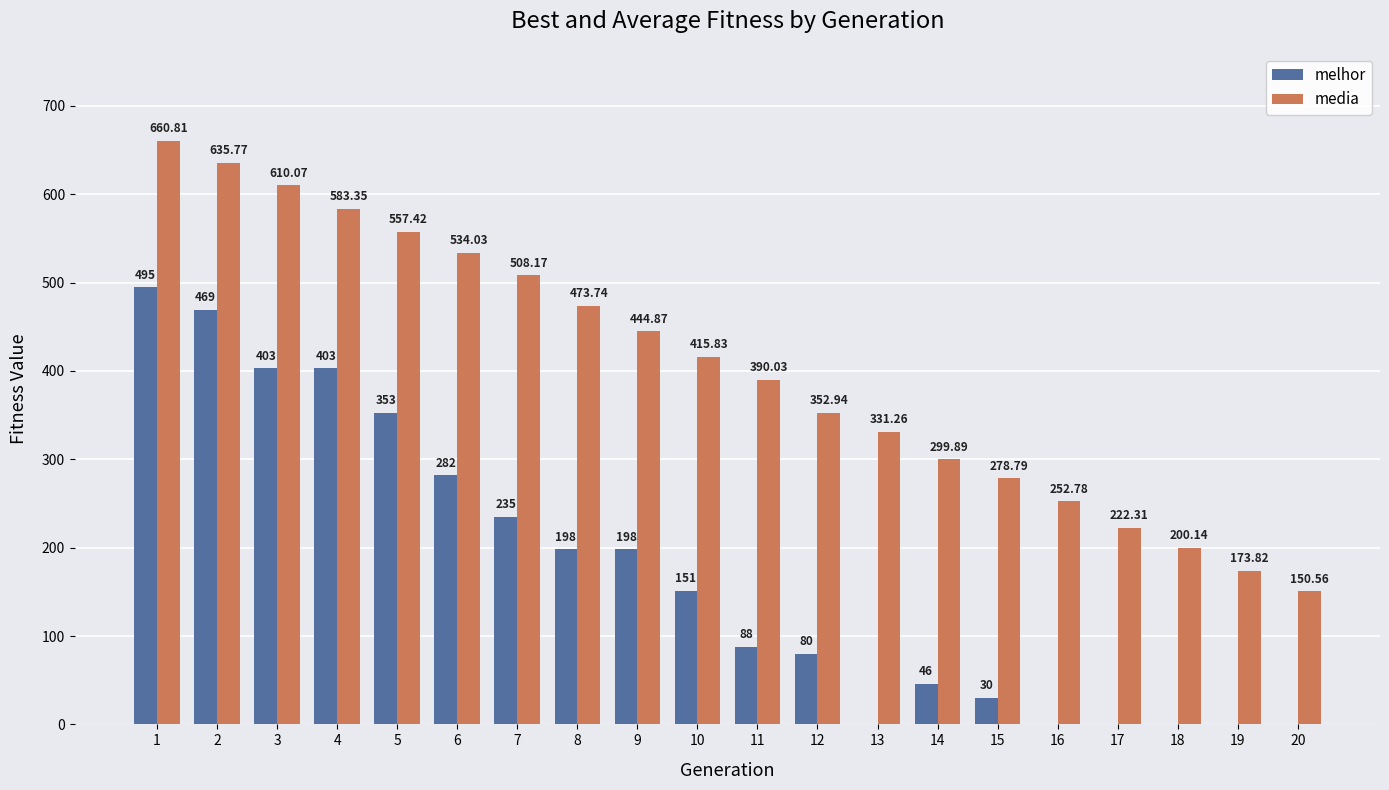

What is the total value across all series at 15?

308.8